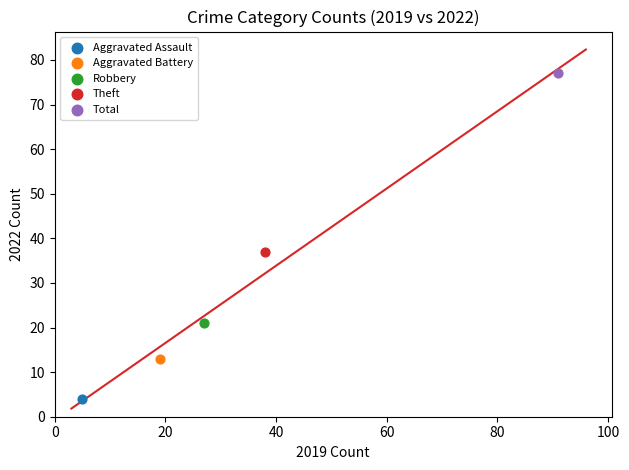

Which series contains the lowest Y value?

Aggravated Assault